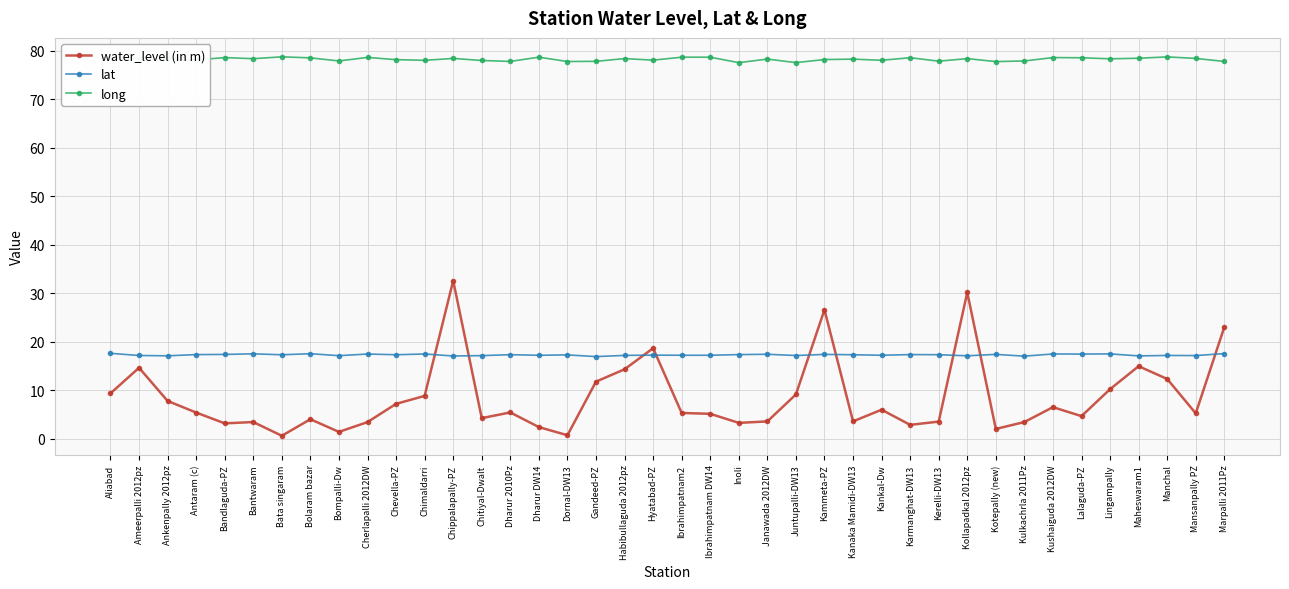

Count the number of categories in the chart.

40